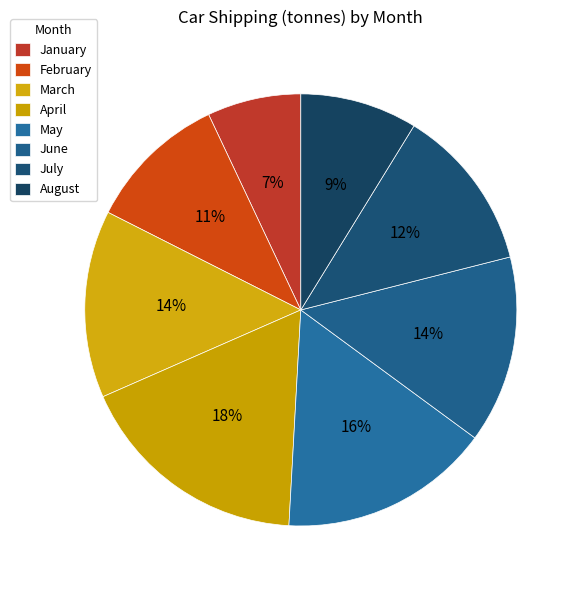

Rank the categories by value from lowest to highest.

January, August, February, July, March, June, May, April